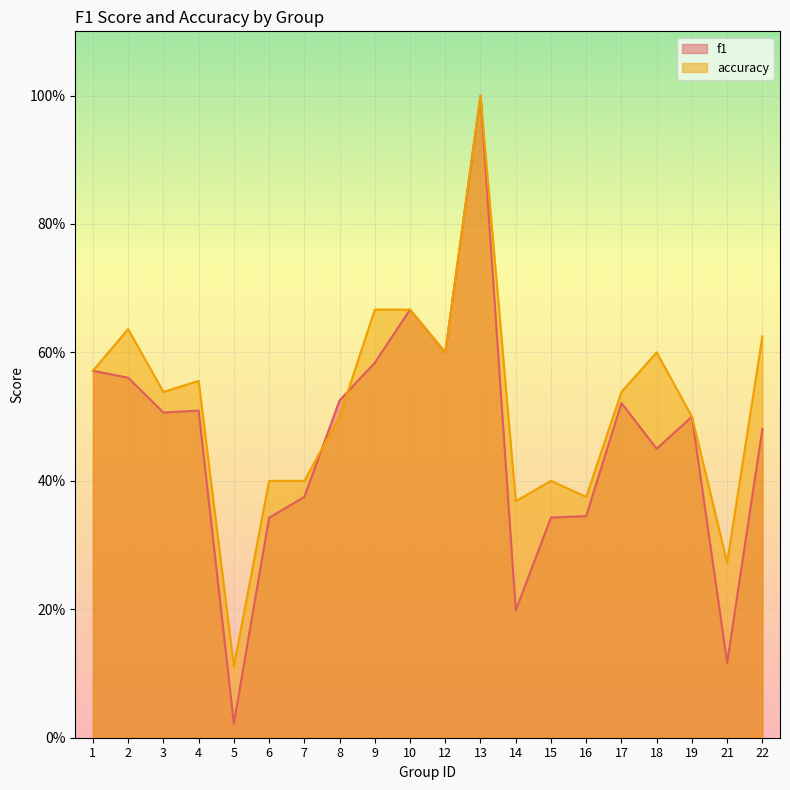

True or false: f1 and accuracy intersect in this chart.

True